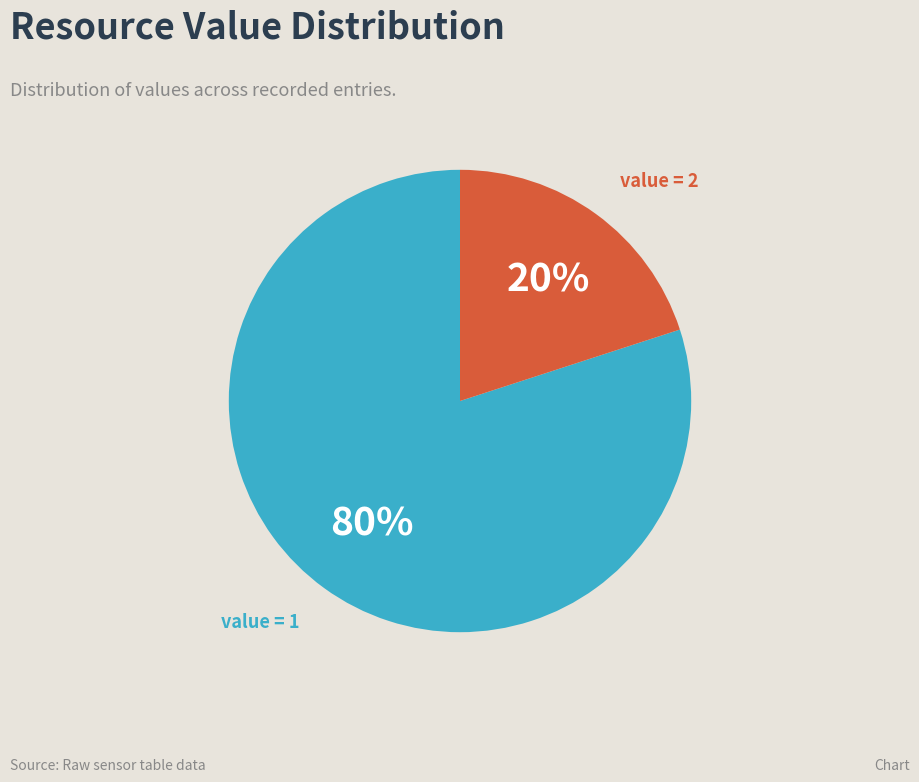

To the nearest percent, what is the average slice percentage?

50%